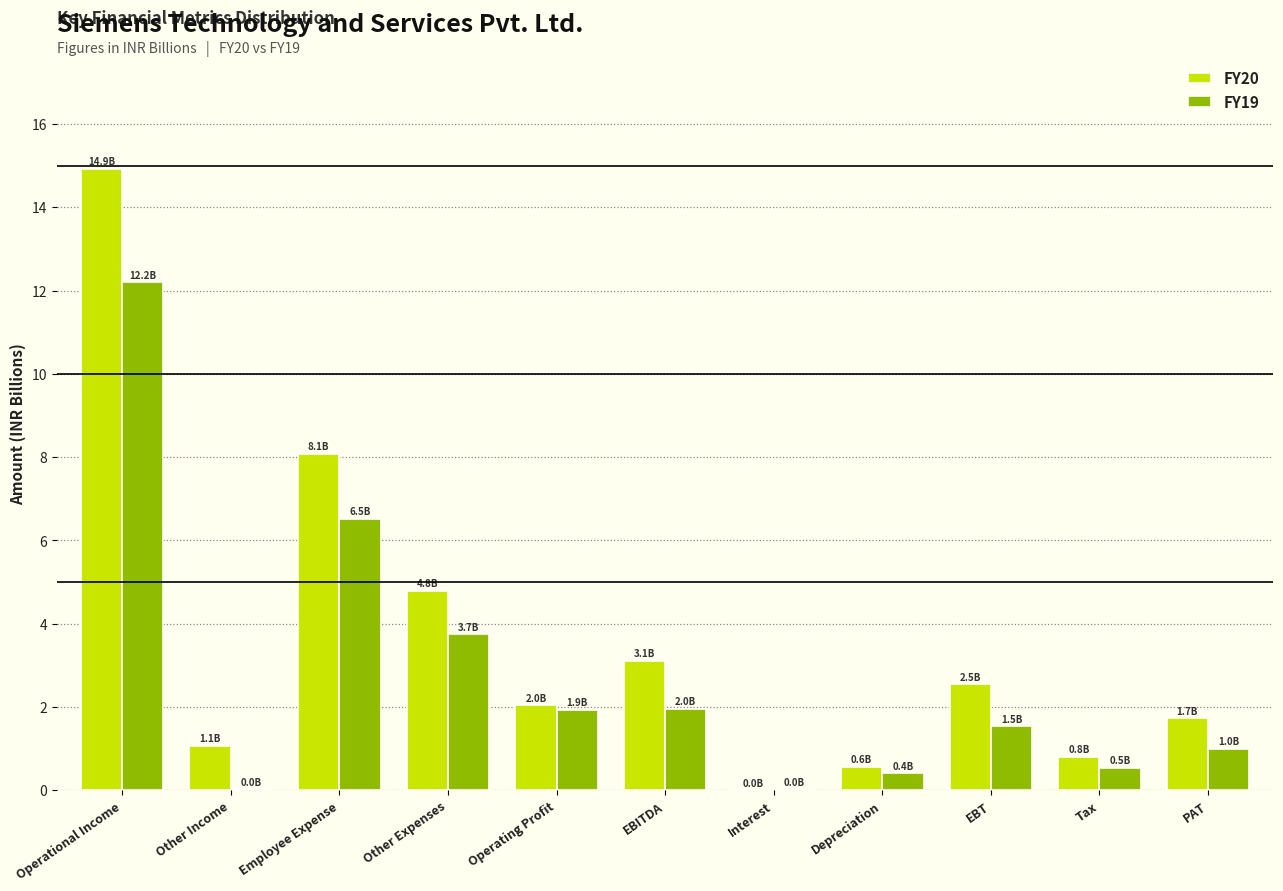

Which category has the highest value in the FY20 series?

Operational Income